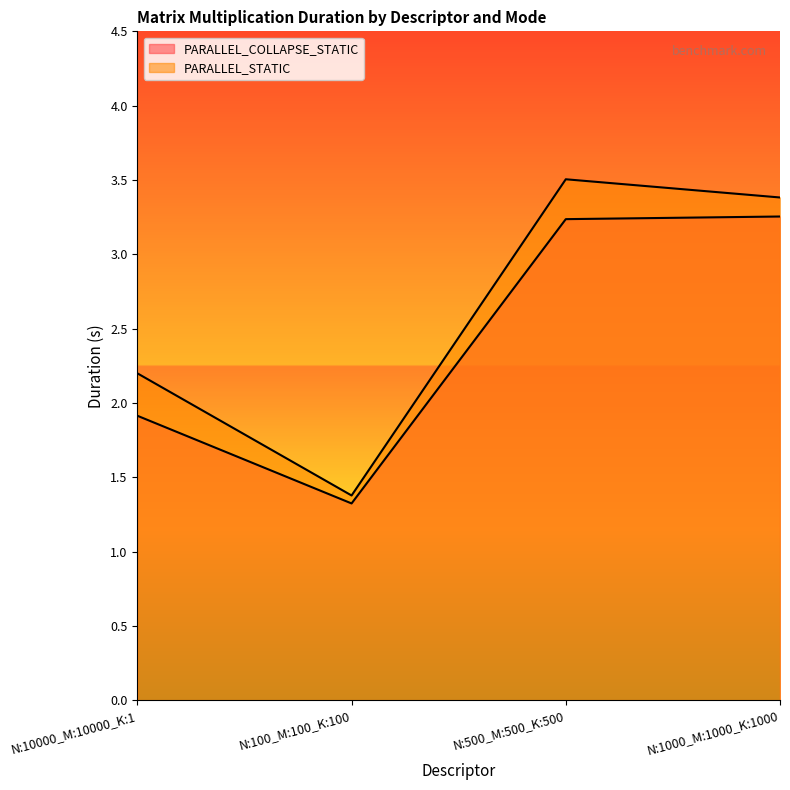

What is the difference between the PARALLEL_STATIC values at N:100_M:100_K:100 and N:1000_M:1000_K:1000?

2.0